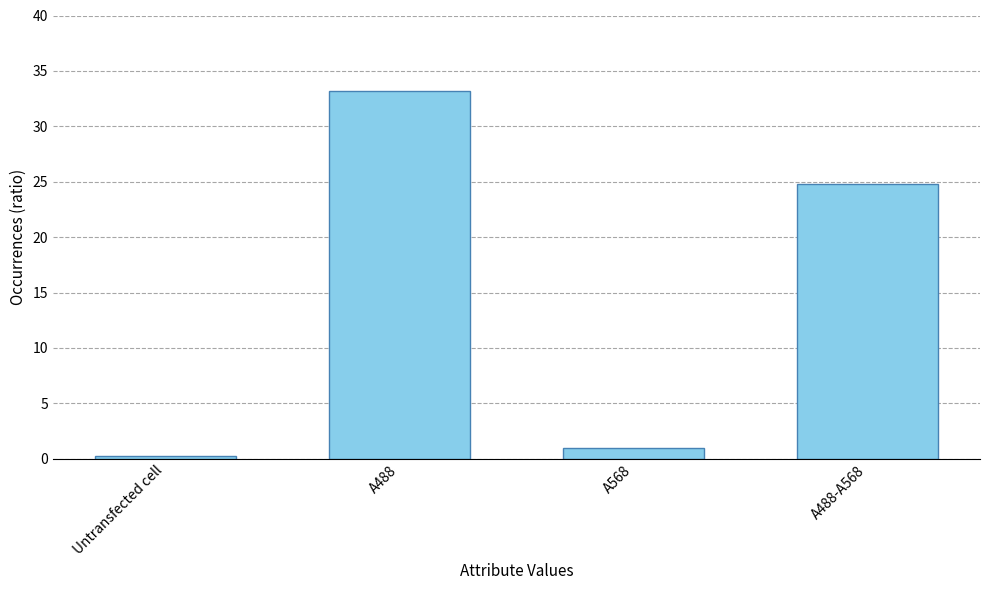

At which label does the data first exceed 24?

A488